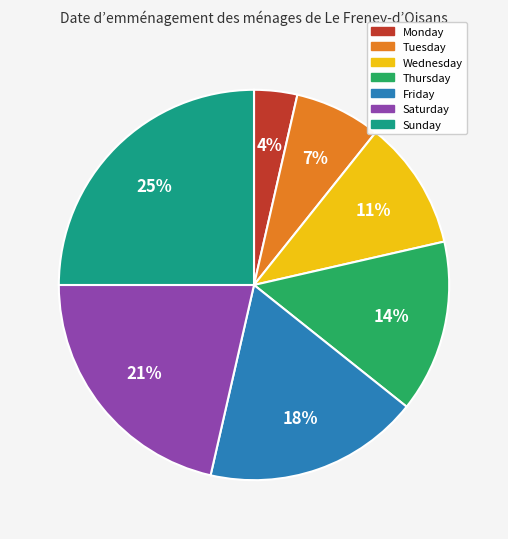

Is there a majority slice in this chart?

No